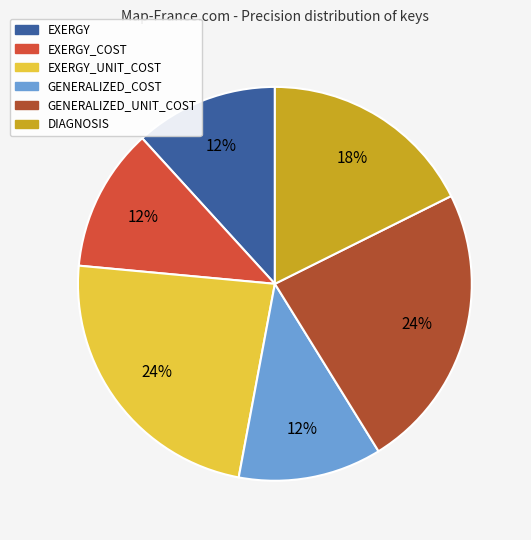

How many slices are in this pie chart?

6